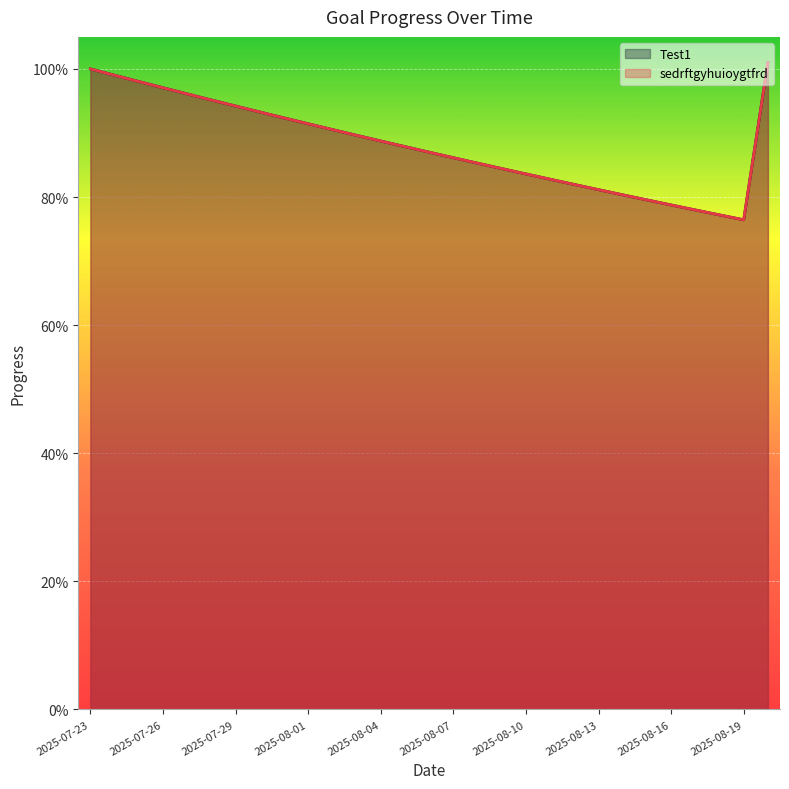

Reading left to right, what are all the values shown in this chart?

Test1: 2025-07-23=1.0	2025-07-24=1.0	2025-07-25=1.0	2025-07-26=1.0	2025-07-27=1.0	2025-07-28=1.0	2025-07-29=0.9	2025-07-30=0.9	2025-07-31=0.9	2025-08-01=0.9	2025-08-02=0.9	2025-08-03=0.9	2025-08-04=0.9	2025-08-05=0.9	2025-08-06=0.9	2025-08-07=0.9	2025-08-08=0.9	2025-08-09=0.8	2025-08-10=0.8	2025-08-11=0.8	2025-08-12=0.8	2025-08-13=0.8	2025-08-14=0.8	2025-08-15=0.8	2025-08-16=0.8	2025-08-17=0.8	2025-08-18=0.8	2025-08-19=0.8	2025-08-20=1.0
sedrftgyhuioygtfrd: 2025-07-23=1.0	2025-07-24=1.0	2025-07-25=1.0	2025-07-26=1.0	2025-07-27=1.0	2025-07-28=1.0	2025-07-29=0.9	2025-07-30=0.9	2025-07-31=0.9	2025-08-01=0.9	2025-08-02=0.9	2025-08-03=0.9	2025-08-04=0.9	2025-08-05=0.9	2025-08-06=0.9	2025-08-07=0.9	2025-08-08=0.9	2025-08-09=0.8	2025-08-10=0.8	2025-08-11=0.8	2025-08-12=0.8	2025-08-13=0.8	2025-08-14=0.8	2025-08-15=0.8	2025-08-16=0.8	2025-08-17=0.8	2025-08-18=0.8	2025-08-19=0.8	2025-08-20=1.0